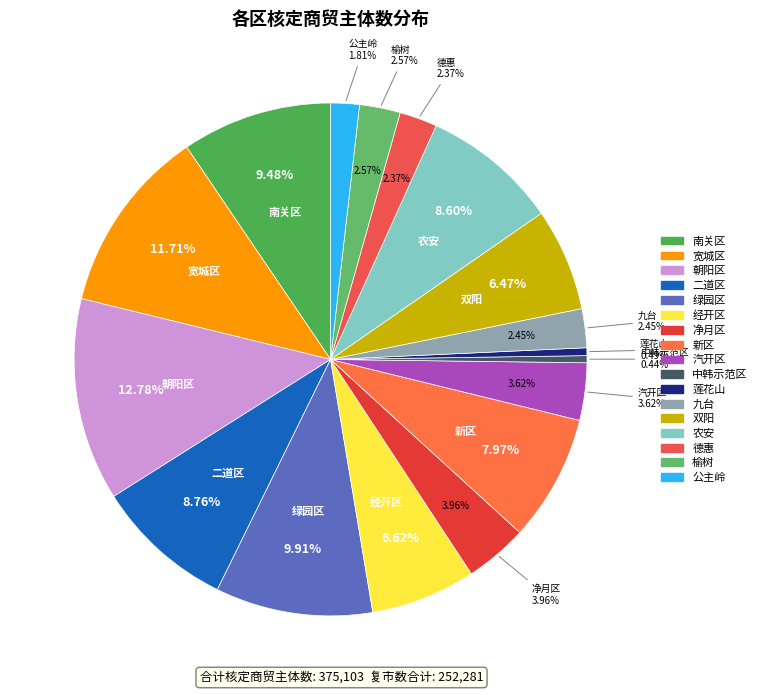

What percentage is the 宽城区 slice, to the nearest percent?

12%